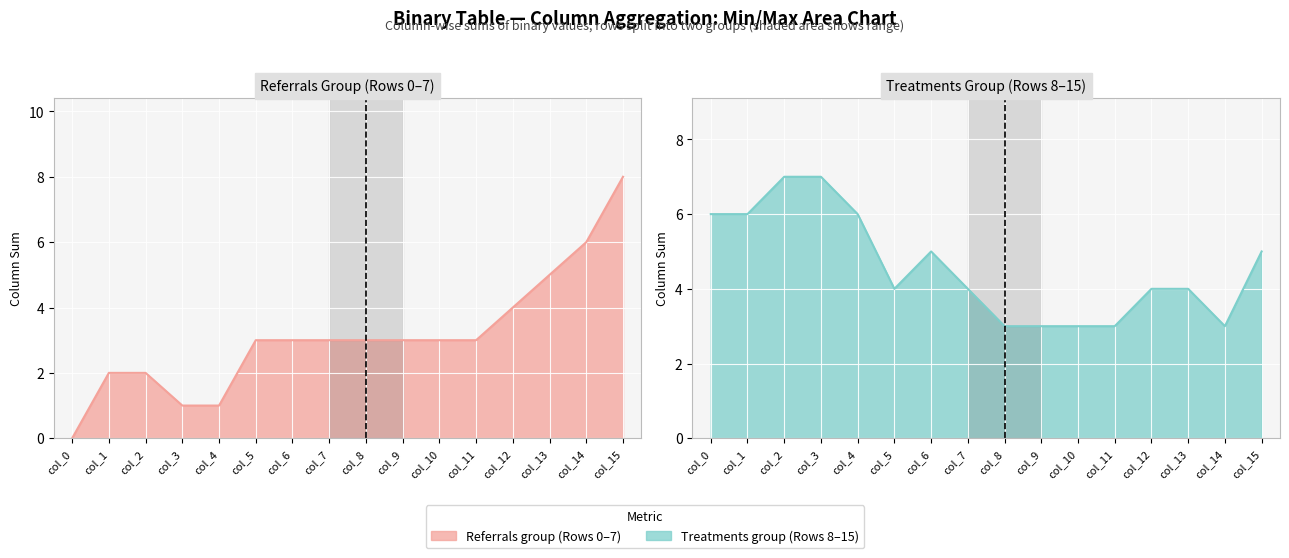

How many interior local valleys does the Treatments Group (Rows 8–15) line series have?

2